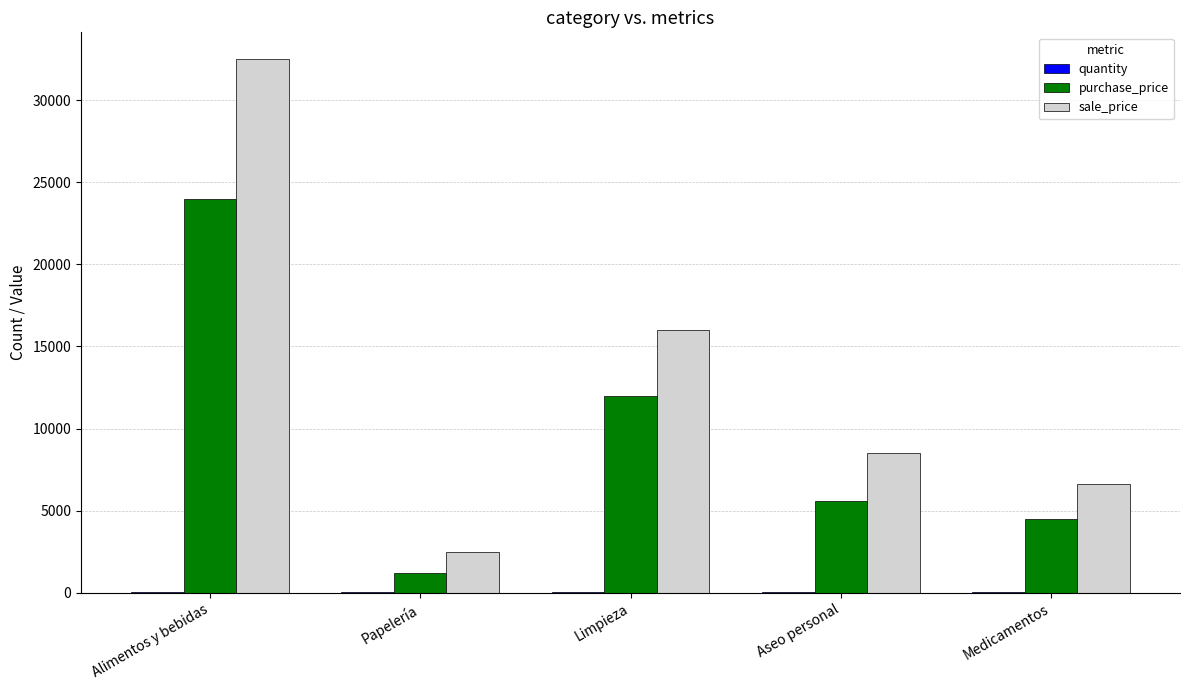

True or false: sale_price has a value of 9949 at Limpieza.

False